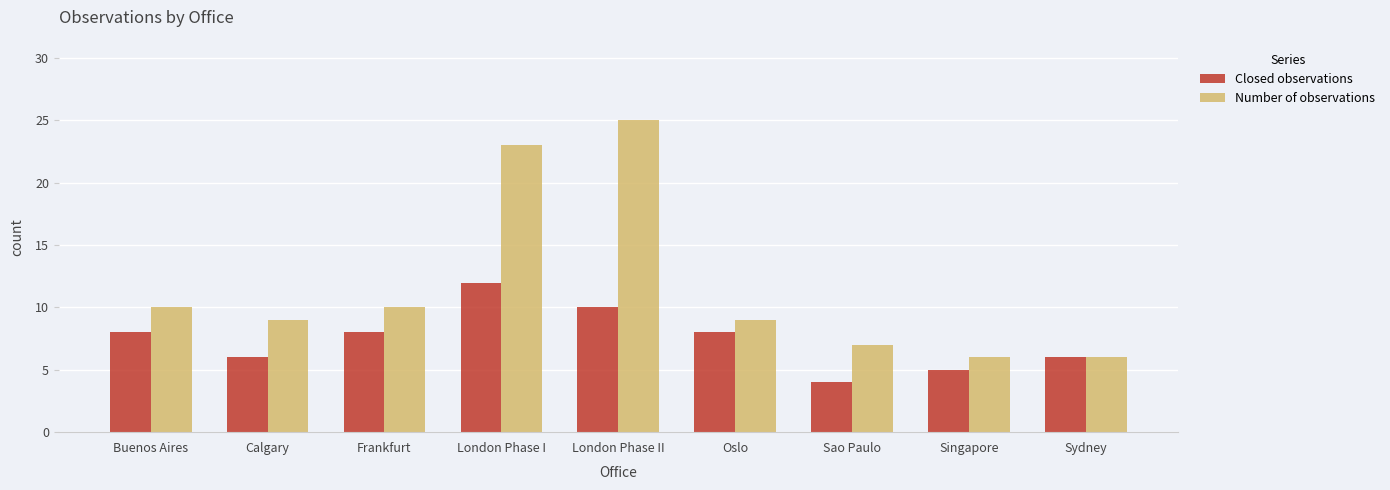

Which series changed the most between London Phase I and Singapore?

Number of observations